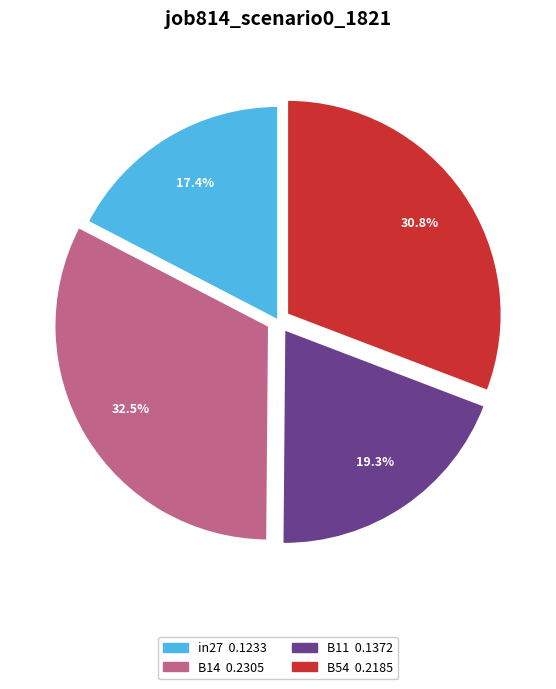

Is there a majority slice in this chart?

No